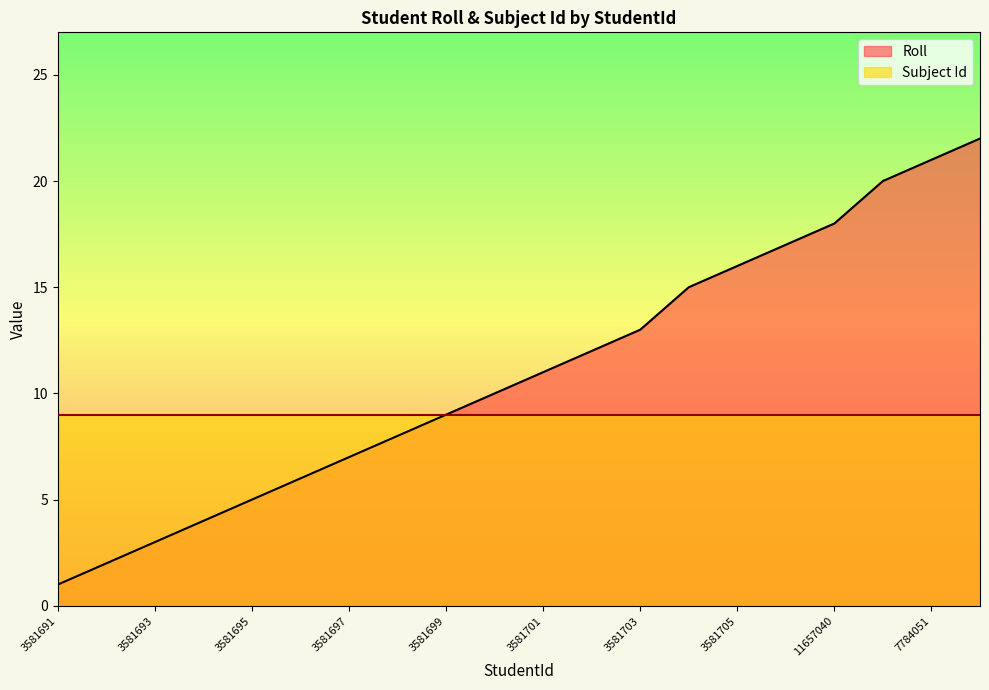

Reading left to right, list all the values displayed in this chart.

1	2	3	4	5	6	7	8	9	10	11	12	13	15	16	17	18	20	21	22